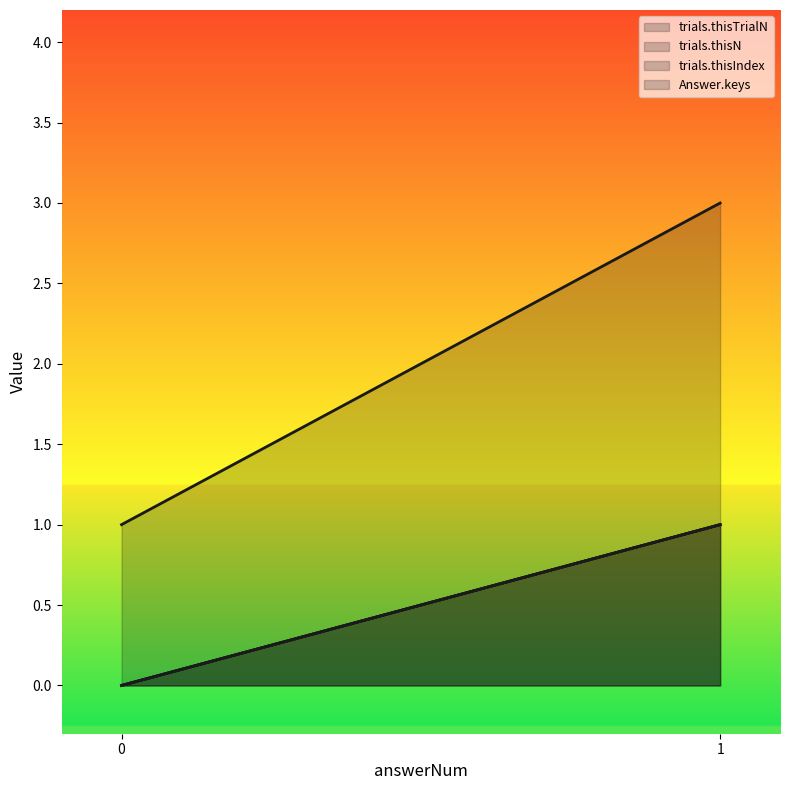

At how many categories does at least one series exceed 2?

1